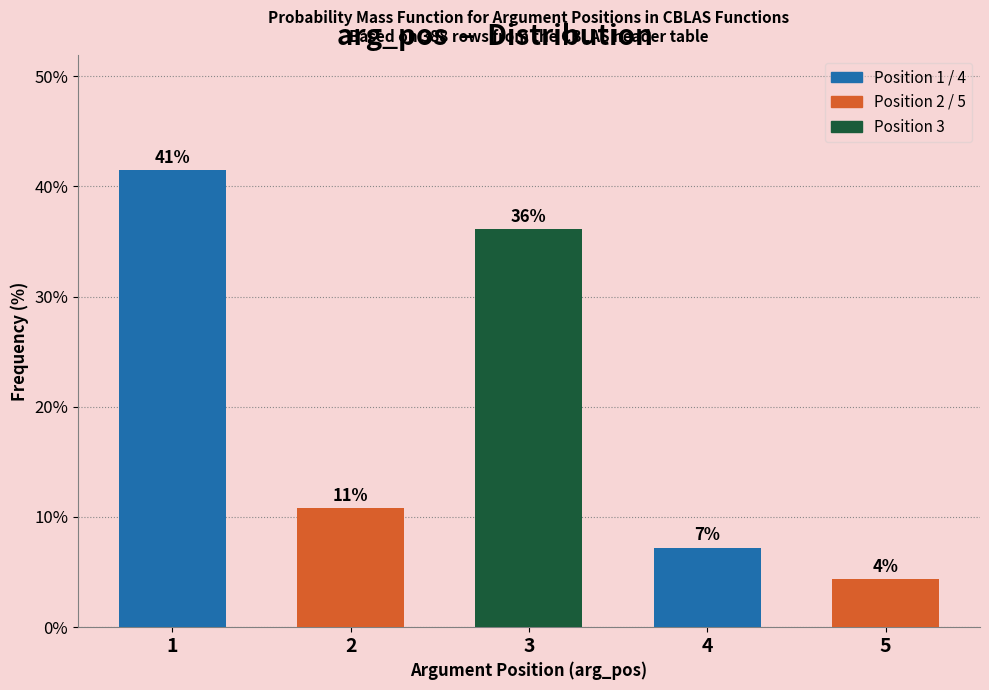

Are the bars horizontal?

No